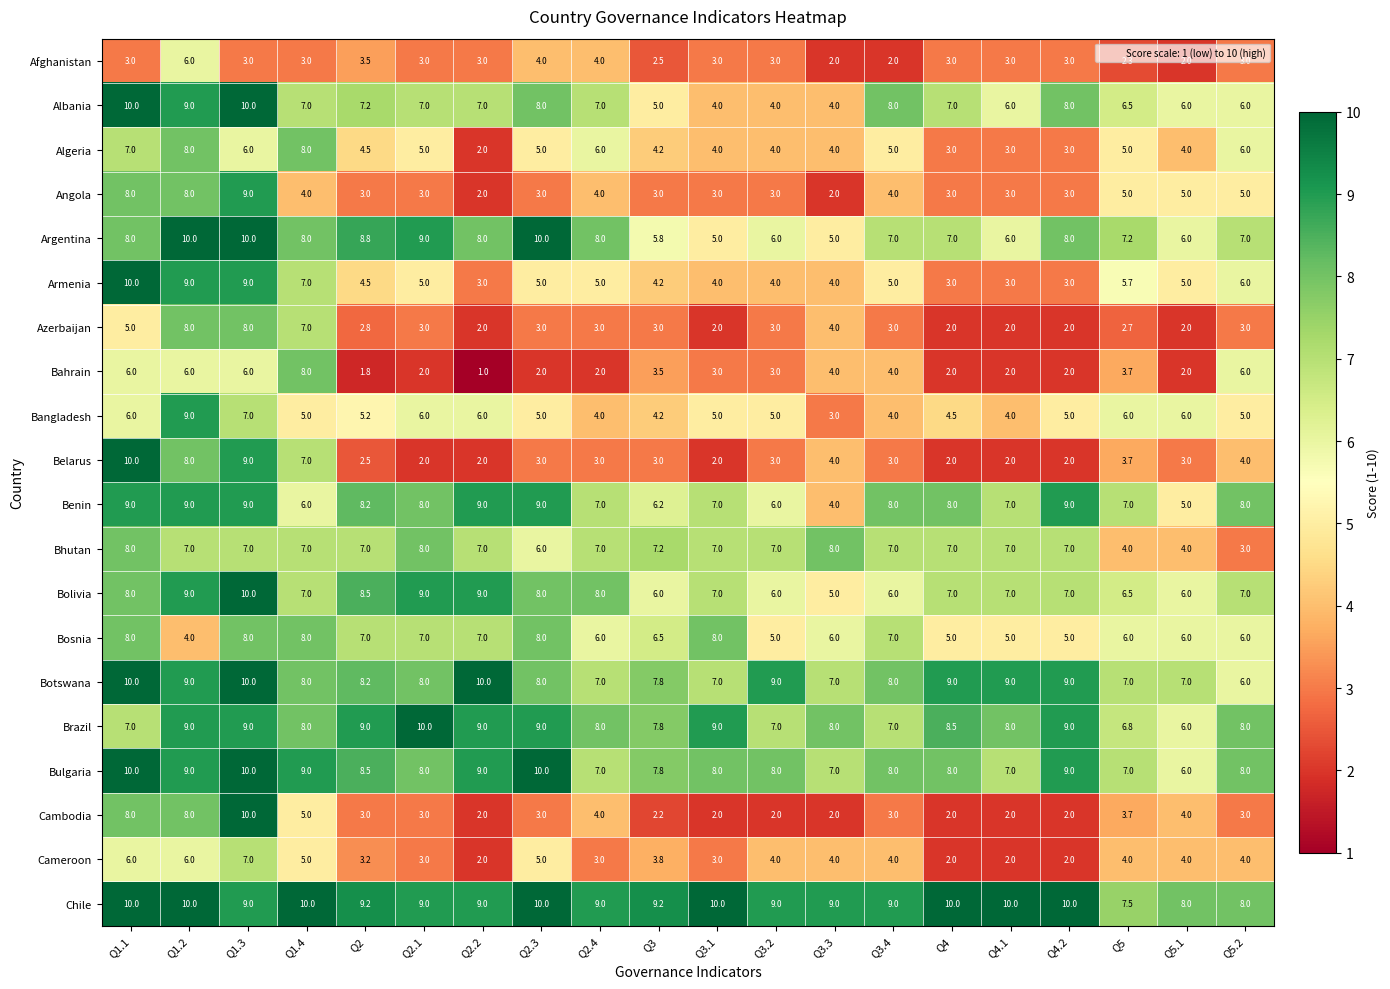

At how many categories does at least one series exceed 6?

20